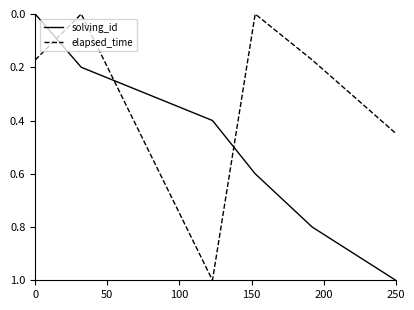

Rank the series by their average value, from lowest to highest.

elapsed_time, solving_id